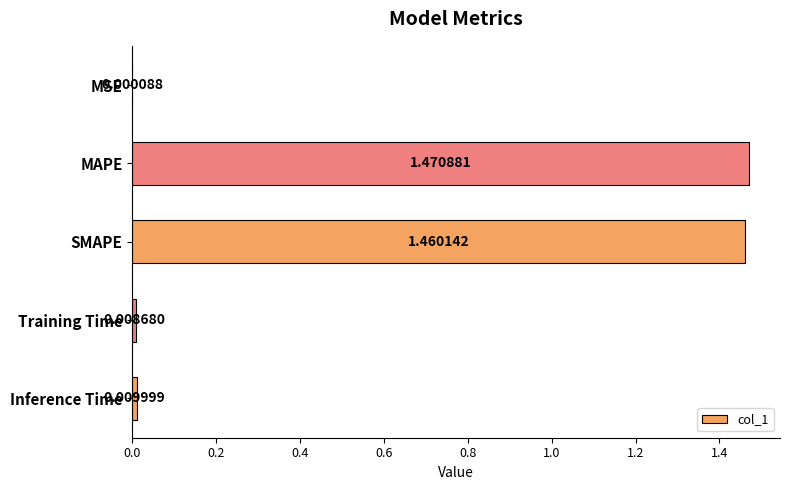

At which category does the chart reach its peak across all series?

MAPE